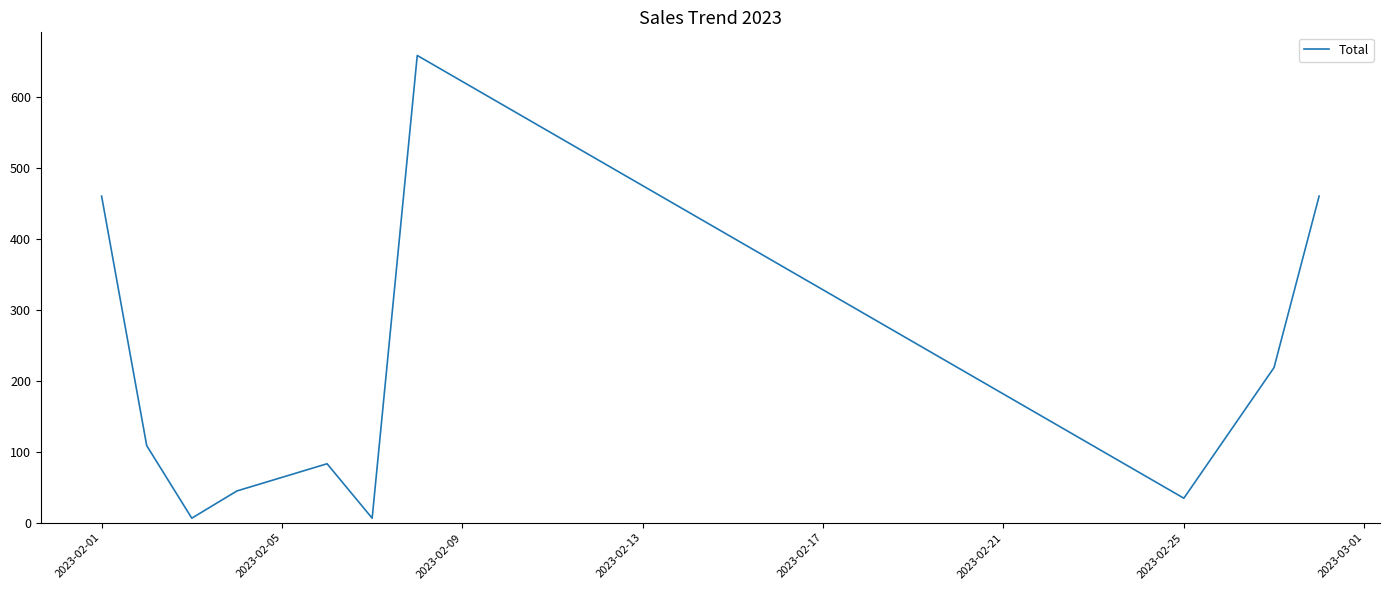

What is the minimum value shown in the chart?

6.4